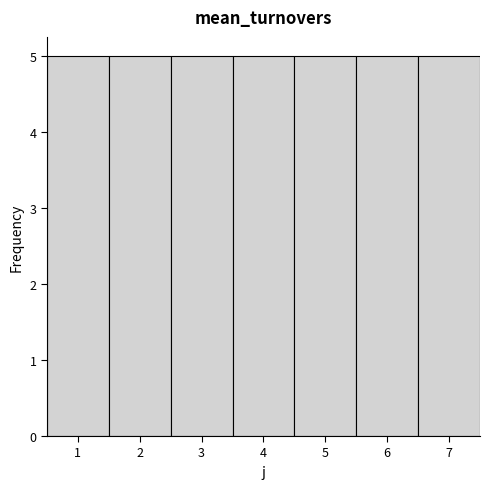

Reading left to right, transcribe this chart: for each bar, give the range it covers on the x-axis and its height. The values are not printed on the chart, so give them approximately, as read against the axis.

0.5 to 1.5: 5
1.5 to 2.5: 5
2.5 to 3.5: 5
3.5 to 4.5: 5
4.5 to 5.5: 5
5.5 to 6.5: 5
6.5 to 7.5: 5